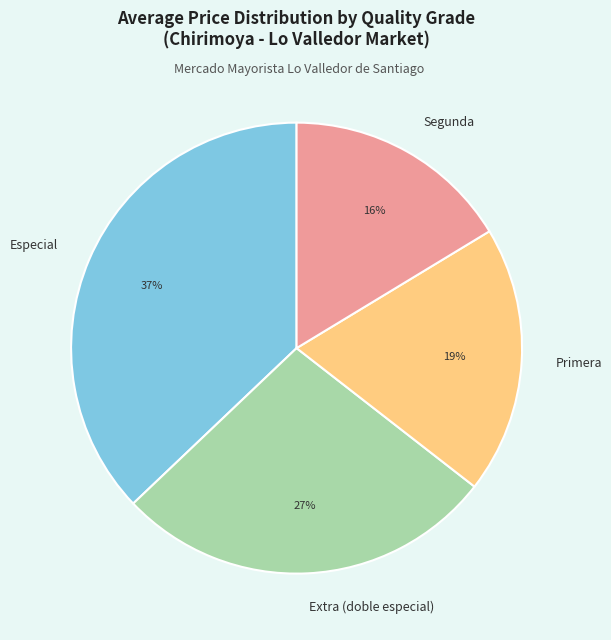

Combined, do Extra (doble especial) and Especial account for over 50%?

Yes